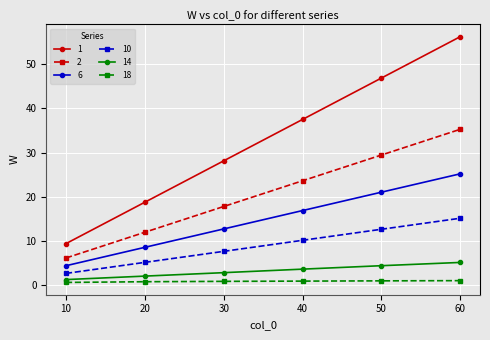

Is it true that 6 equals 4.4 at 10?

True